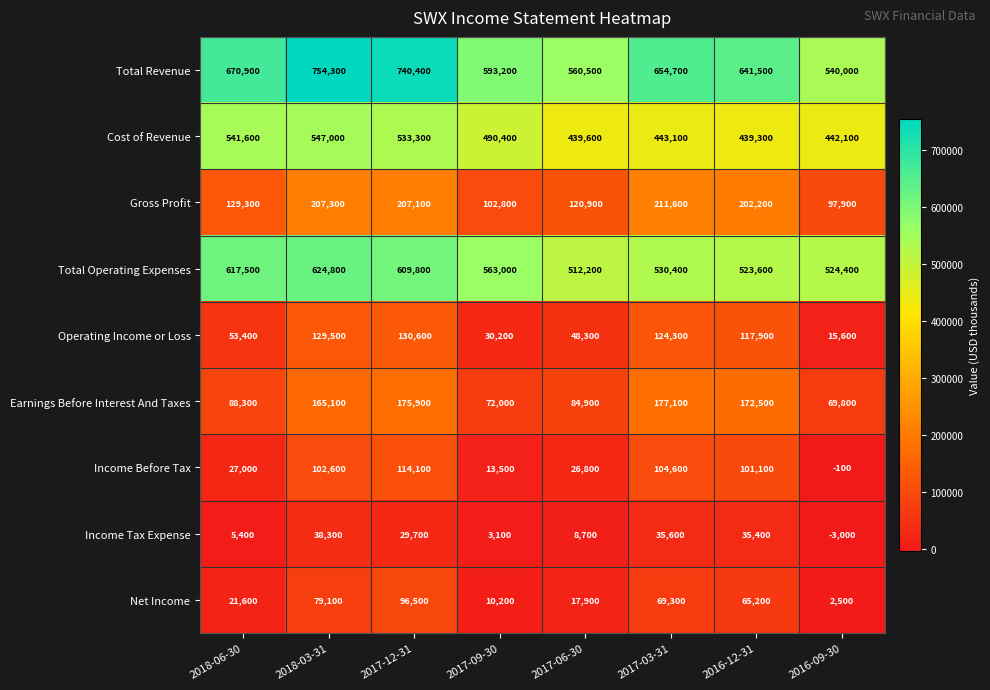

What is the difference between the maximum and minimum values in the Gross Profit series?

113700